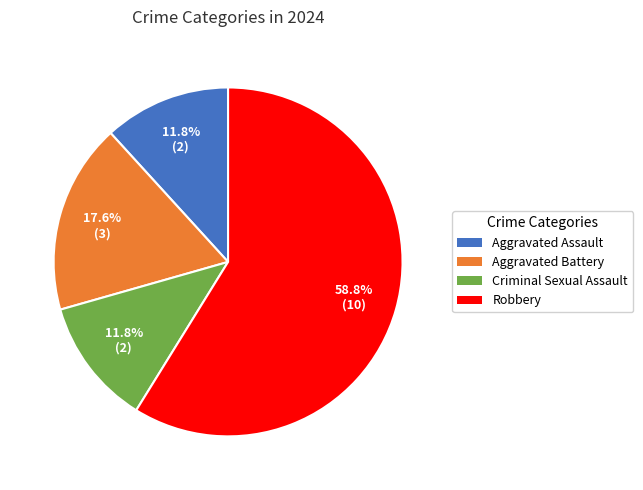

What percentage is the Robbery slice, to the nearest percent?

59%